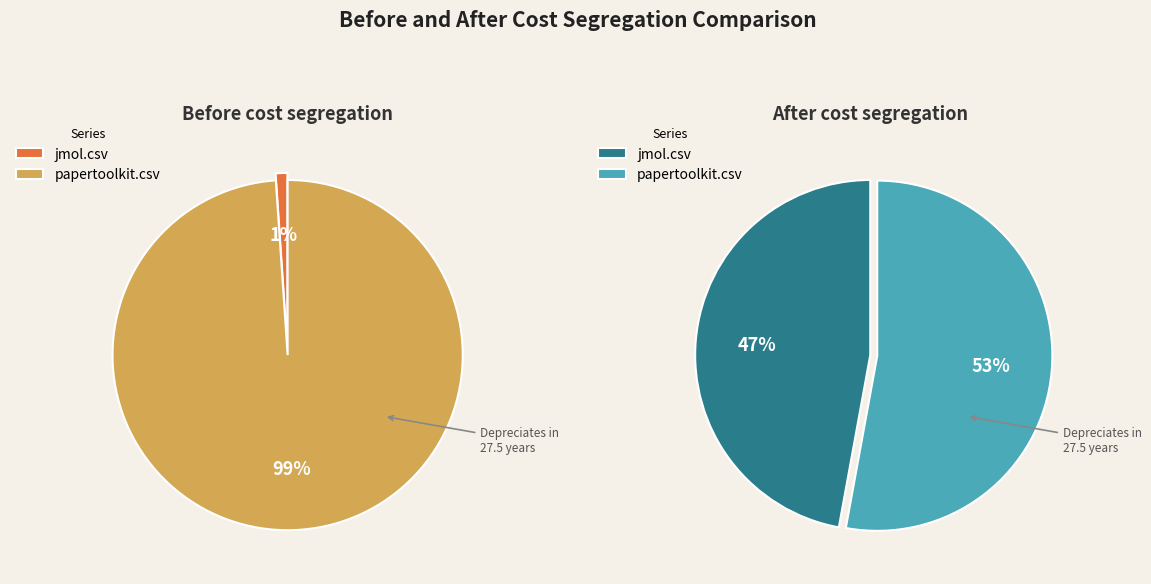

Does jmol.csv account for over 50% of the chart?

No